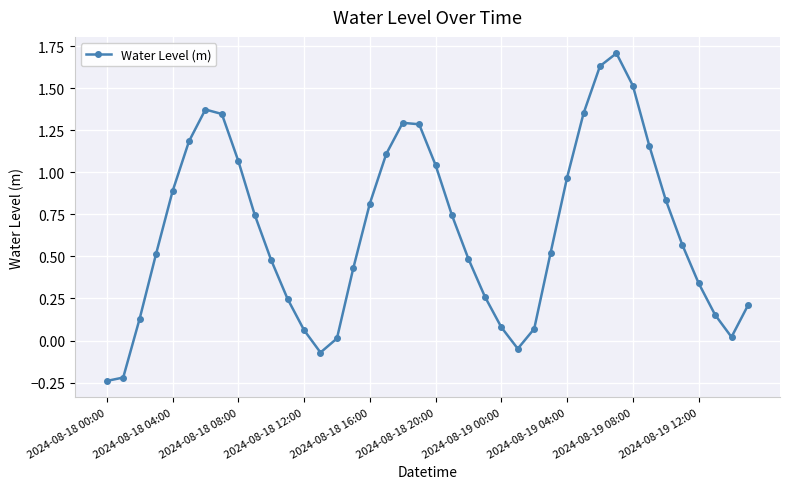

What is the maximum value shown in the chart?

1.7